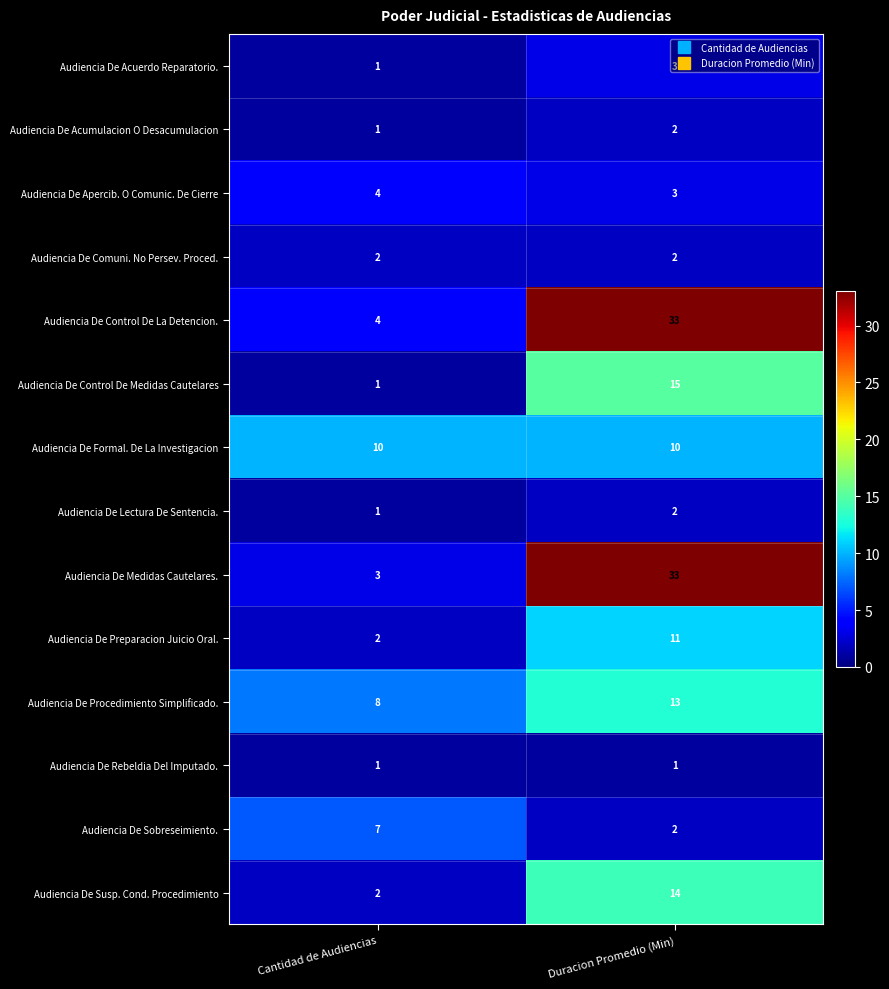

Rank the categories by Audiencia De Lectura De Sentencia. value from highest to lowest.

Duracion Promedio (Min), Cantidad de Audiencias